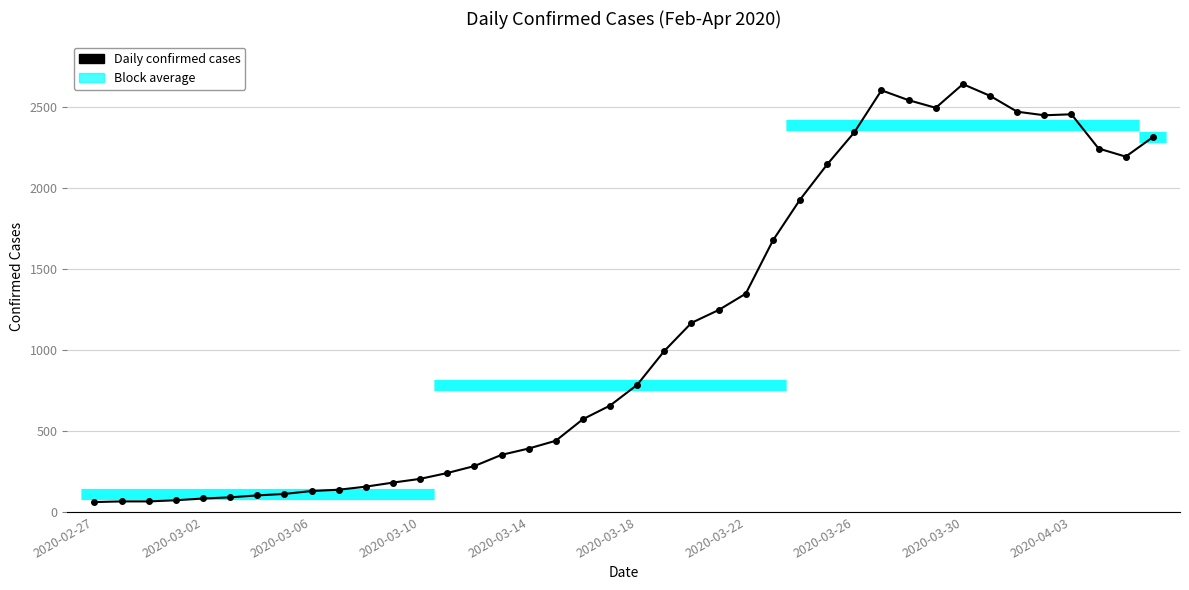

The value at 23 is 347. True or false?

False